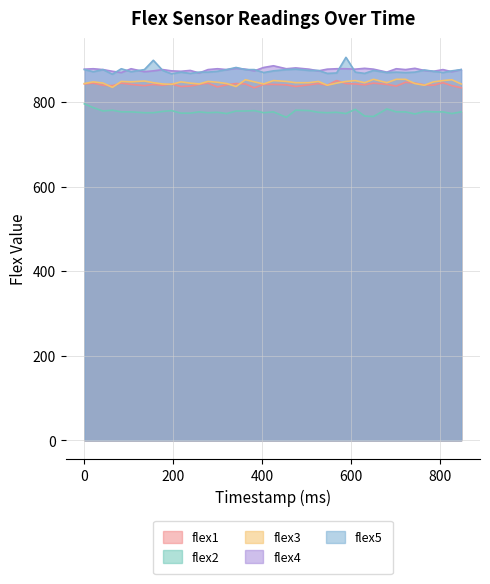

True or false: flex2 and flex3 intersect in this chart.

False